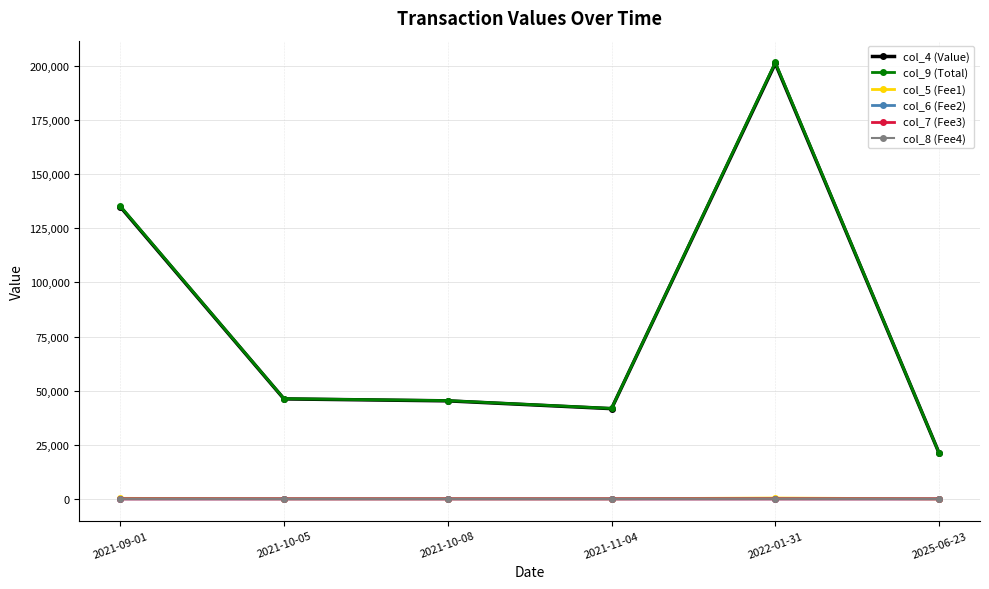

Which series has the widest spread of values?

col_9 (Total)